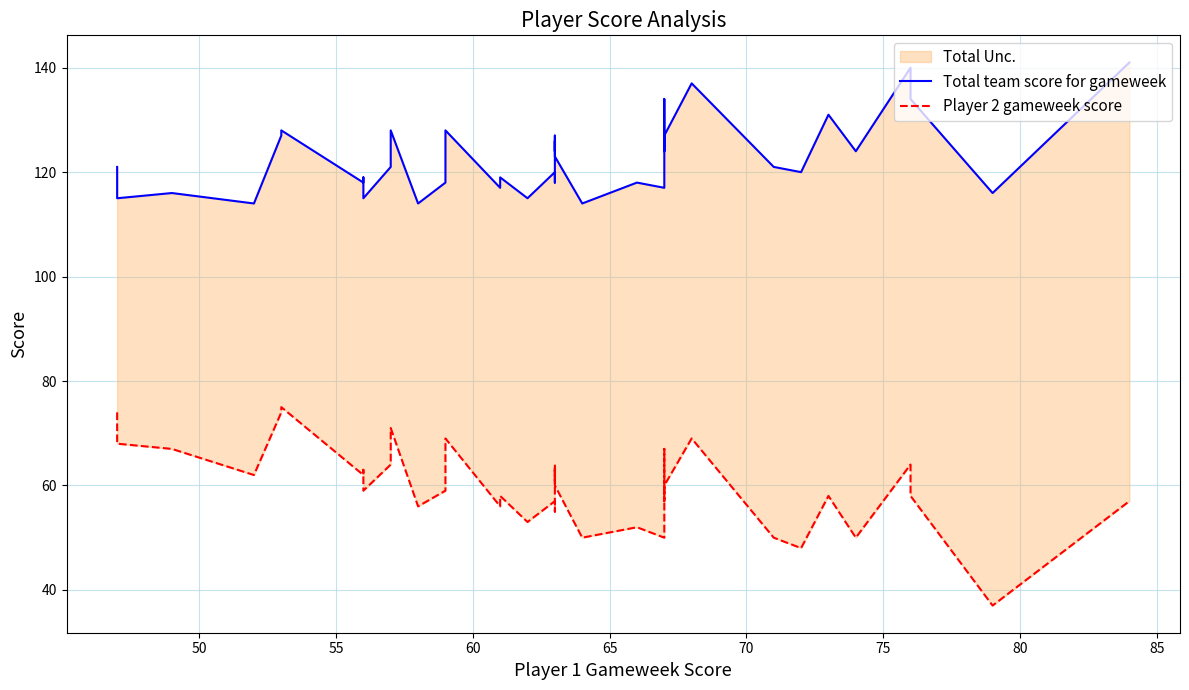

Which series has the widest spread of values?

Player 2 gameweek score